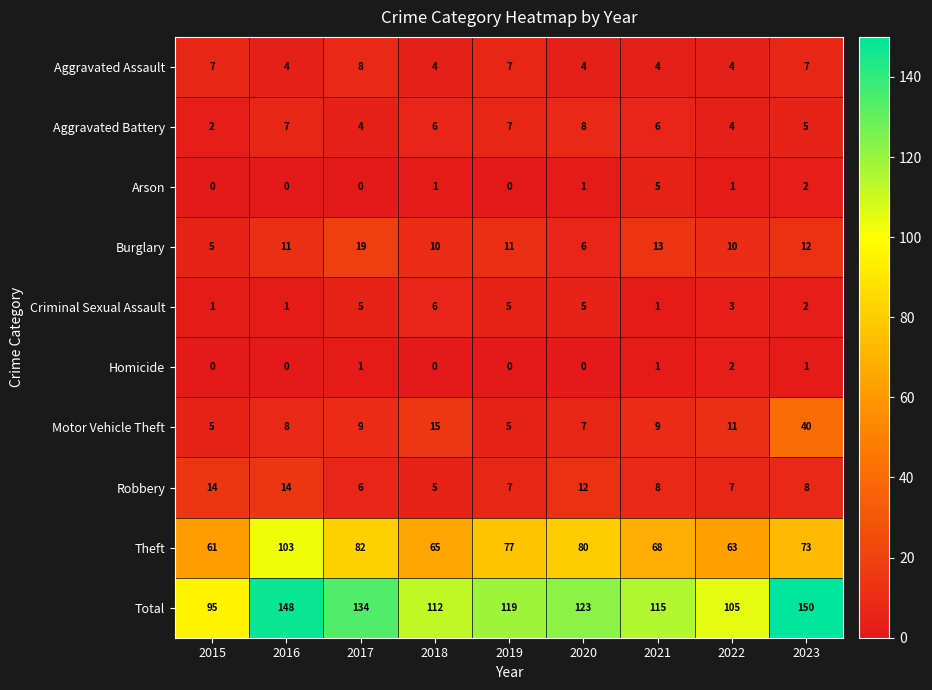

Which series changed the most between 2021 and 2022?

Total